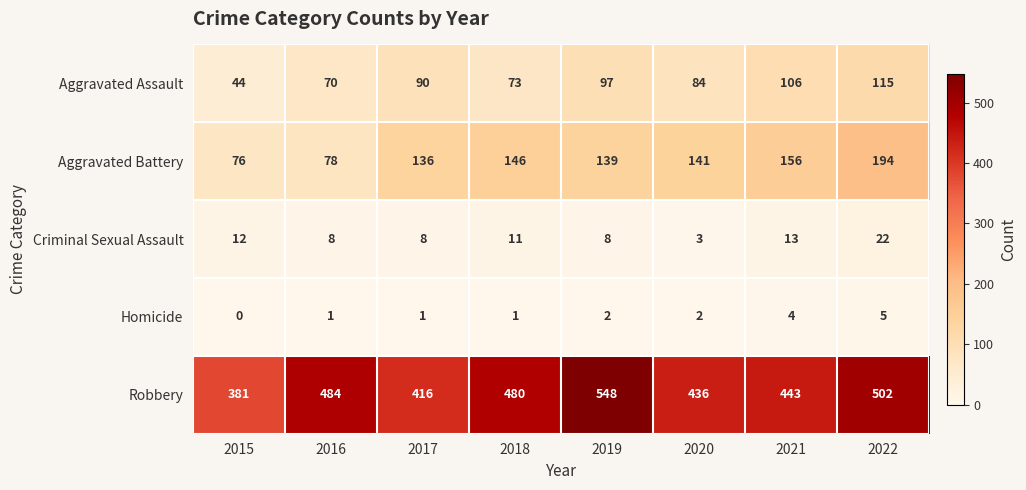

Between 2018 and 2020, which series saw the biggest shift?

Robbery